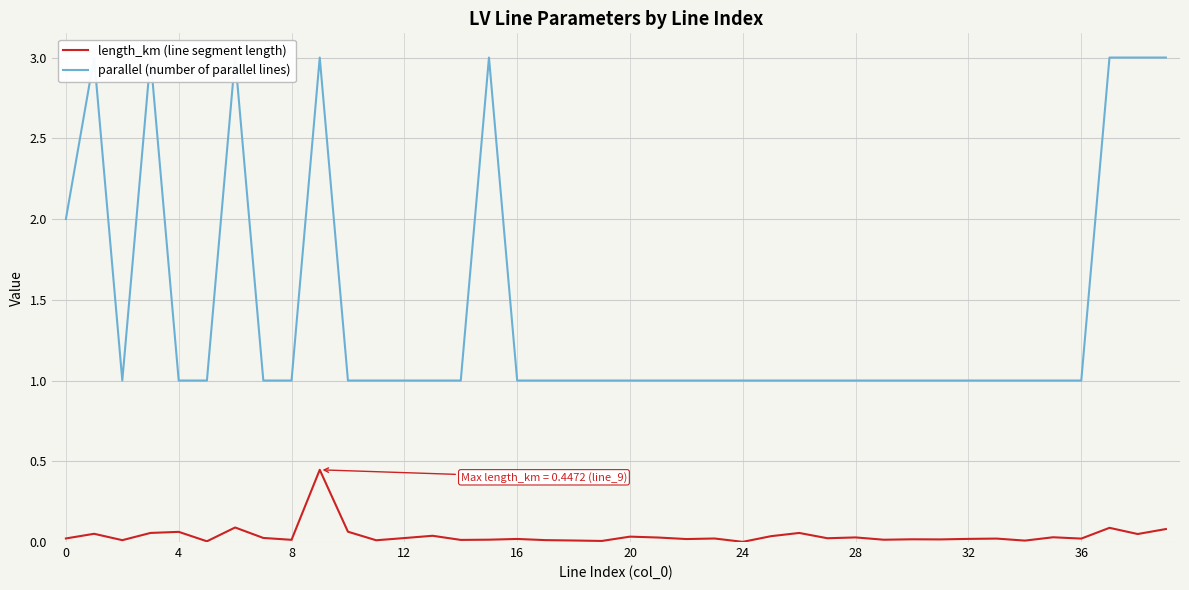

What is the label of the 28th point from the right?

12